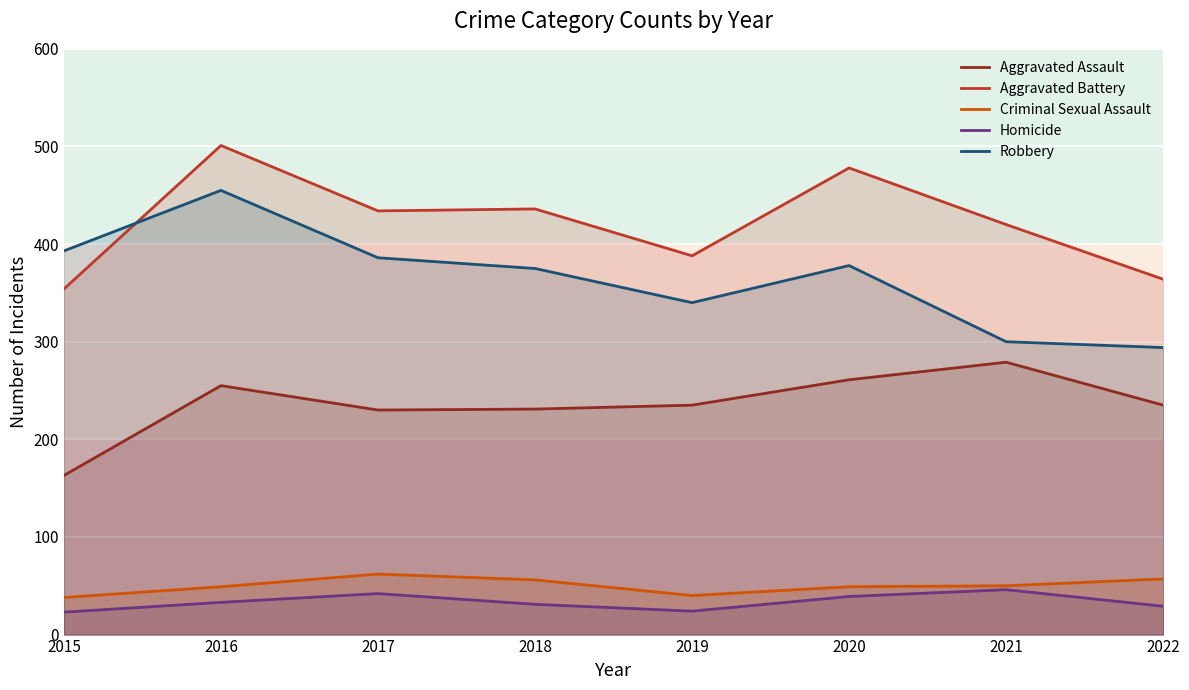

The value of Robbery at 2017 is 386. True or false?

True